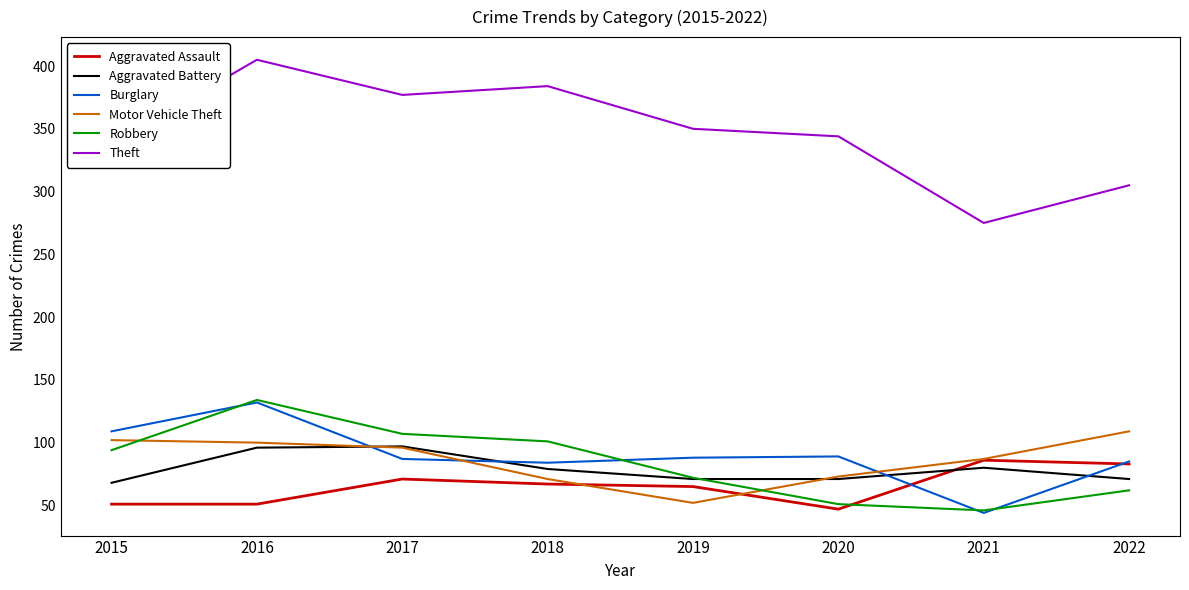

What is the difference between the highest and lowest values at 2020?

297